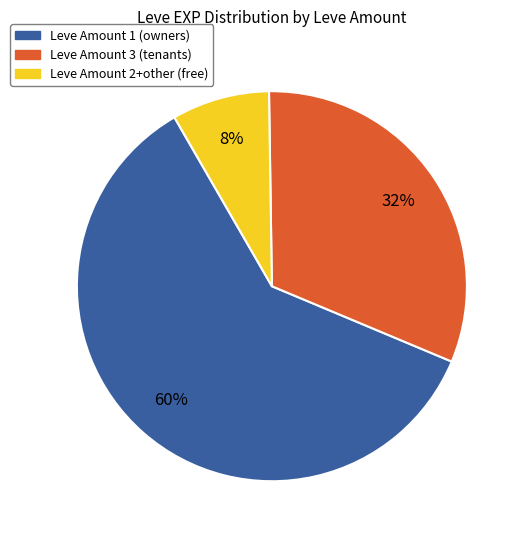

Does any single category account for the majority?

Yes